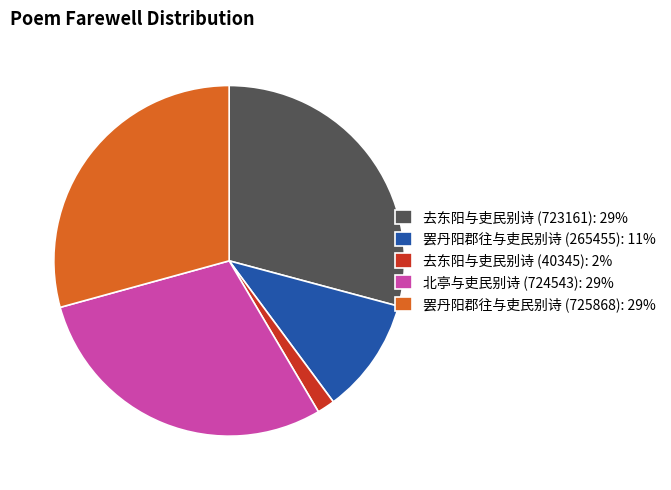

Does 北亭与吏民别诗 (724543) represent more than half of the total?

No